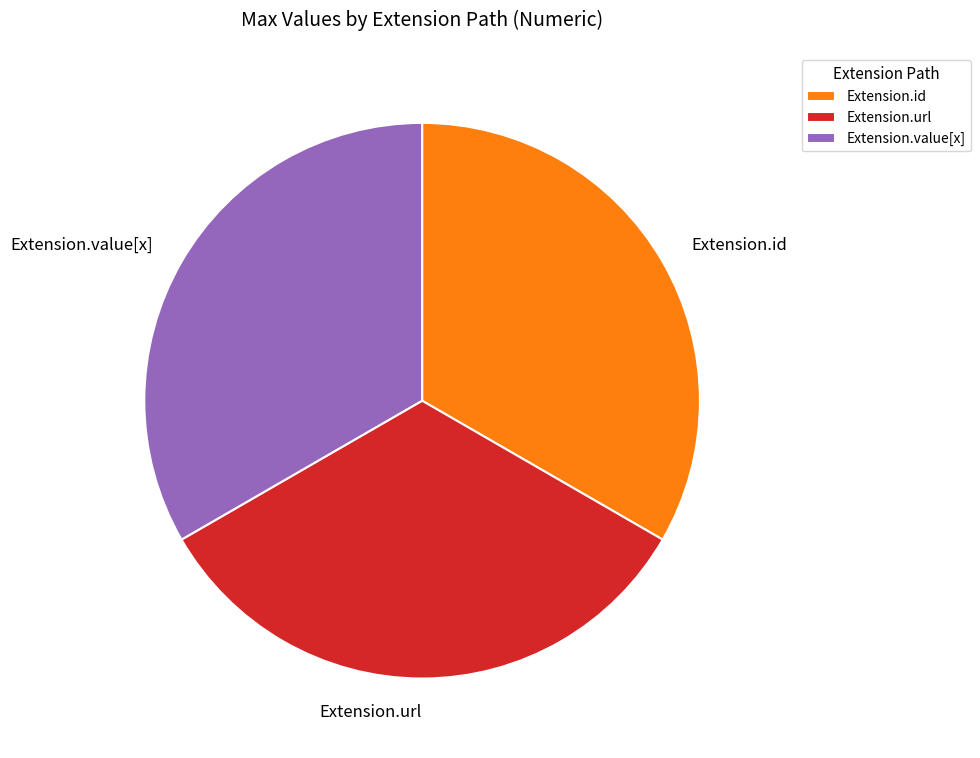

Is it true that Extension.value[x] is 27% of the pie?

False